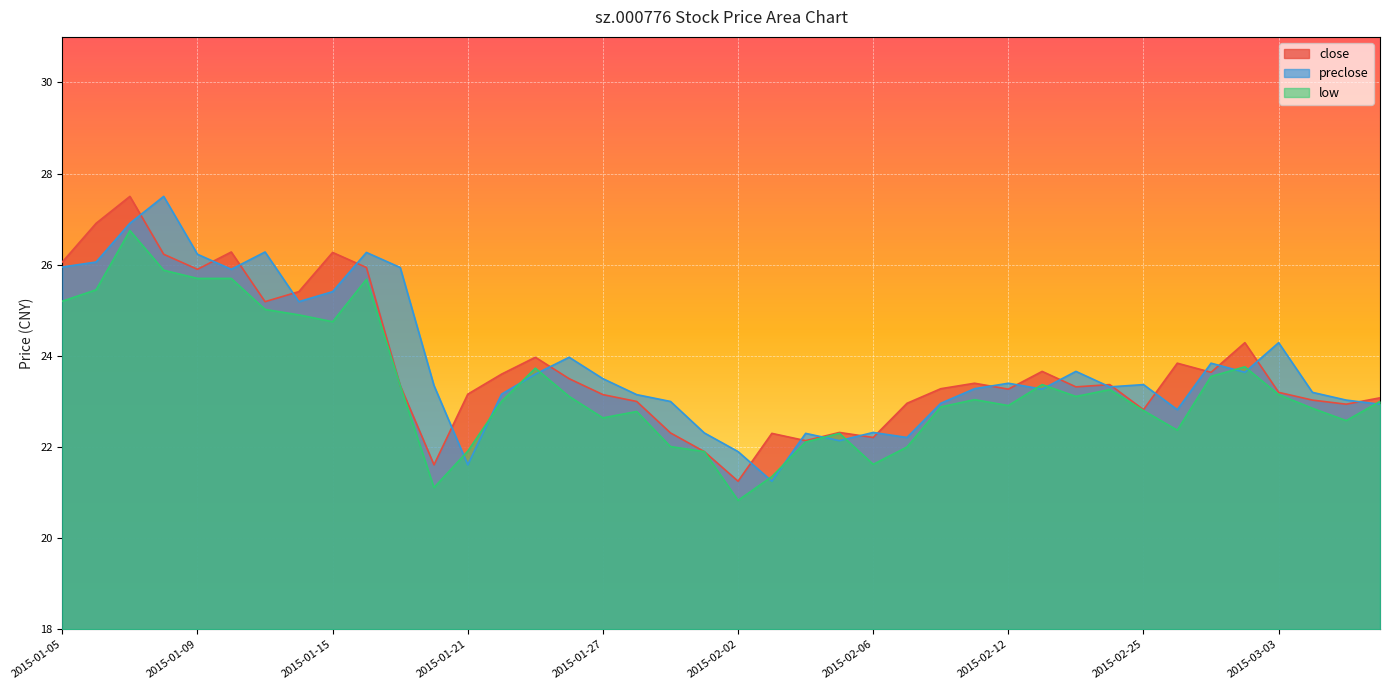

What is the label of the 2nd point from the left?

2015-01-06